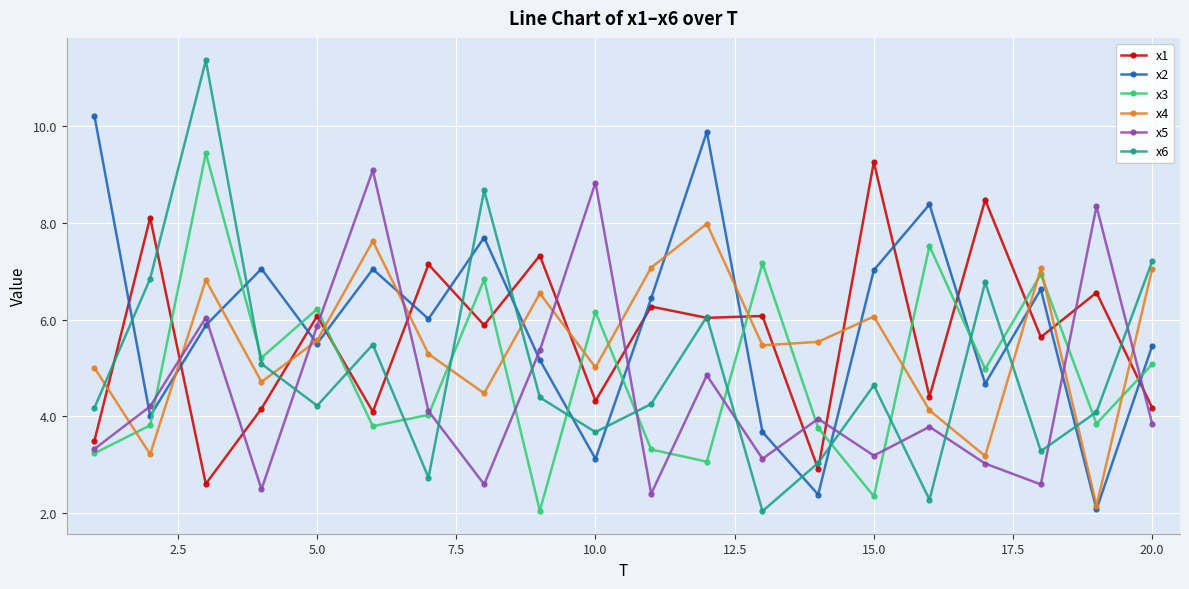

How many categories are shown in the chart?

20